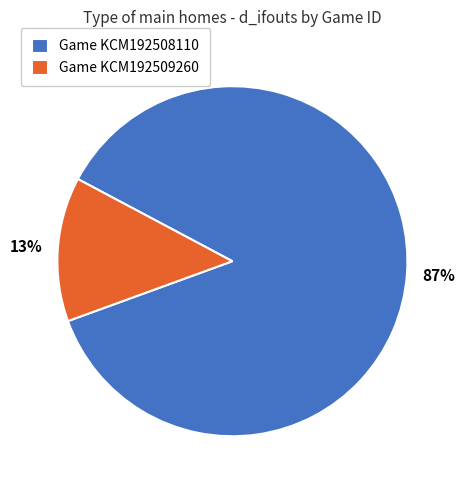

To the nearest percent, what portion does Game KCM192508110 represent?

87%